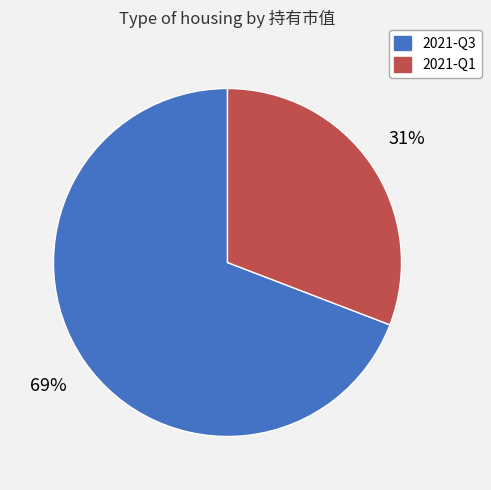

Is it true that 2021-Q3 is 69% of the pie?

True